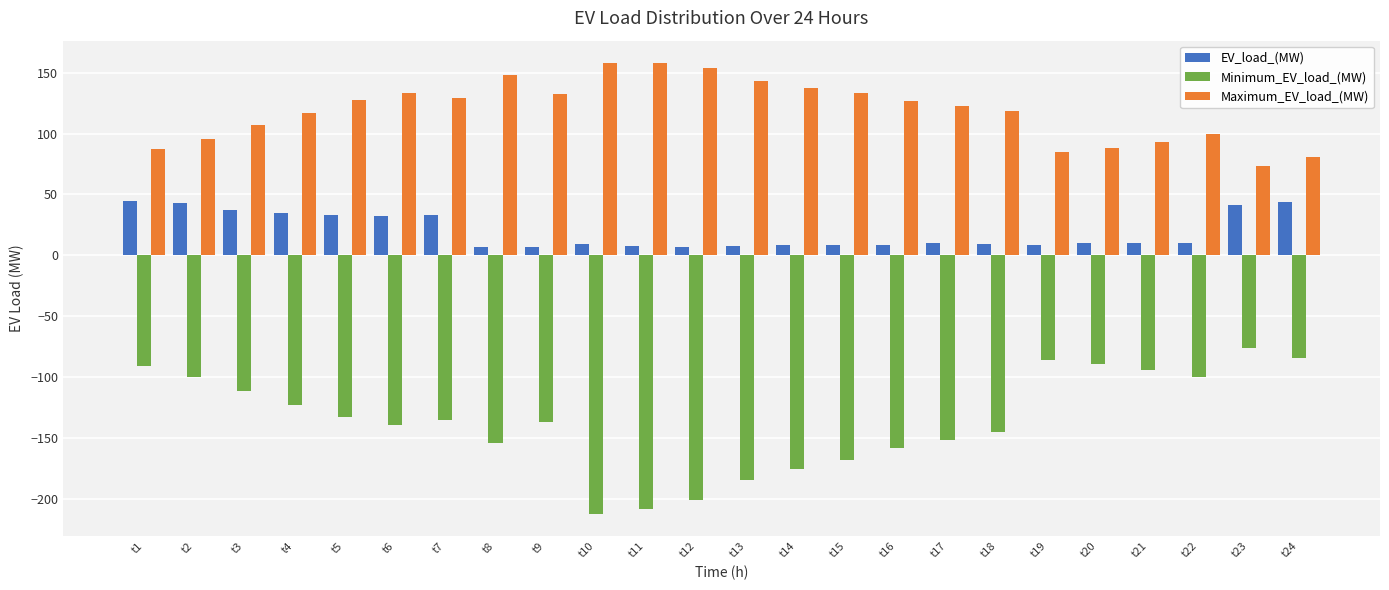

The value of Minimum_EV_load_(MW) at t10 is -212.3. True or false?

True